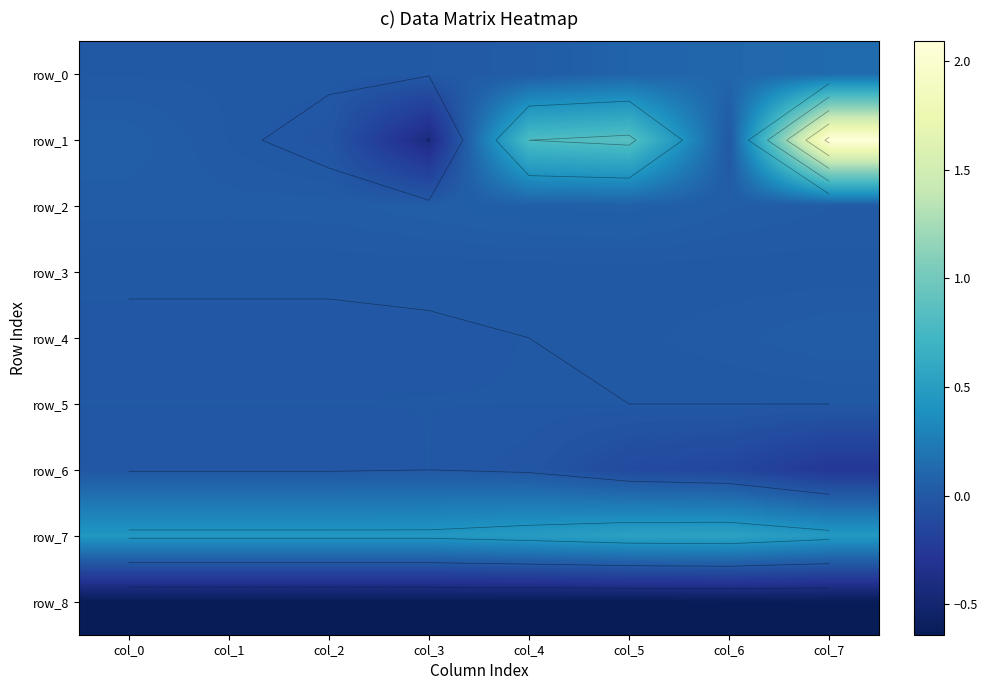

The value of row_2 at col_0 is 0.0. True or false?

False